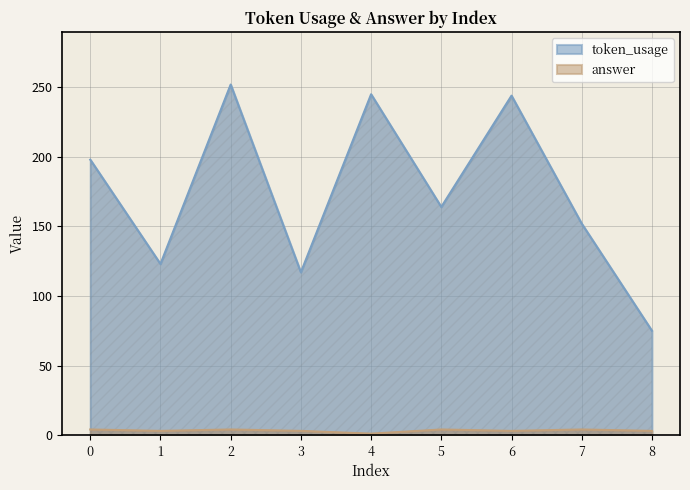

True or false: token_usage and answer intersect in this chart.

False